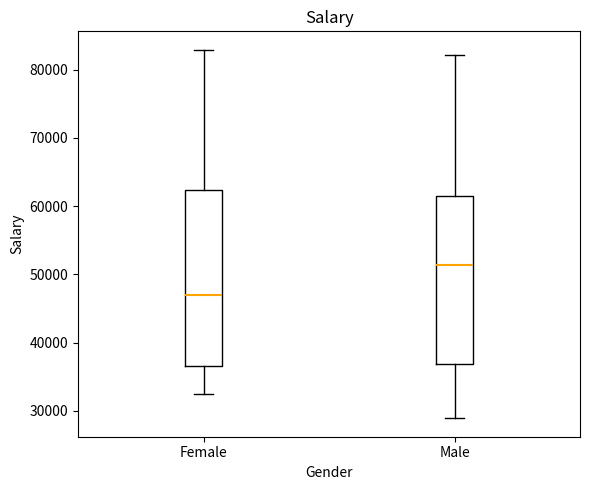

Where does the median line of the box for Female sit on the y-axis? The values are not printed on the chart, so give them approximately, as read against the axis.

47000